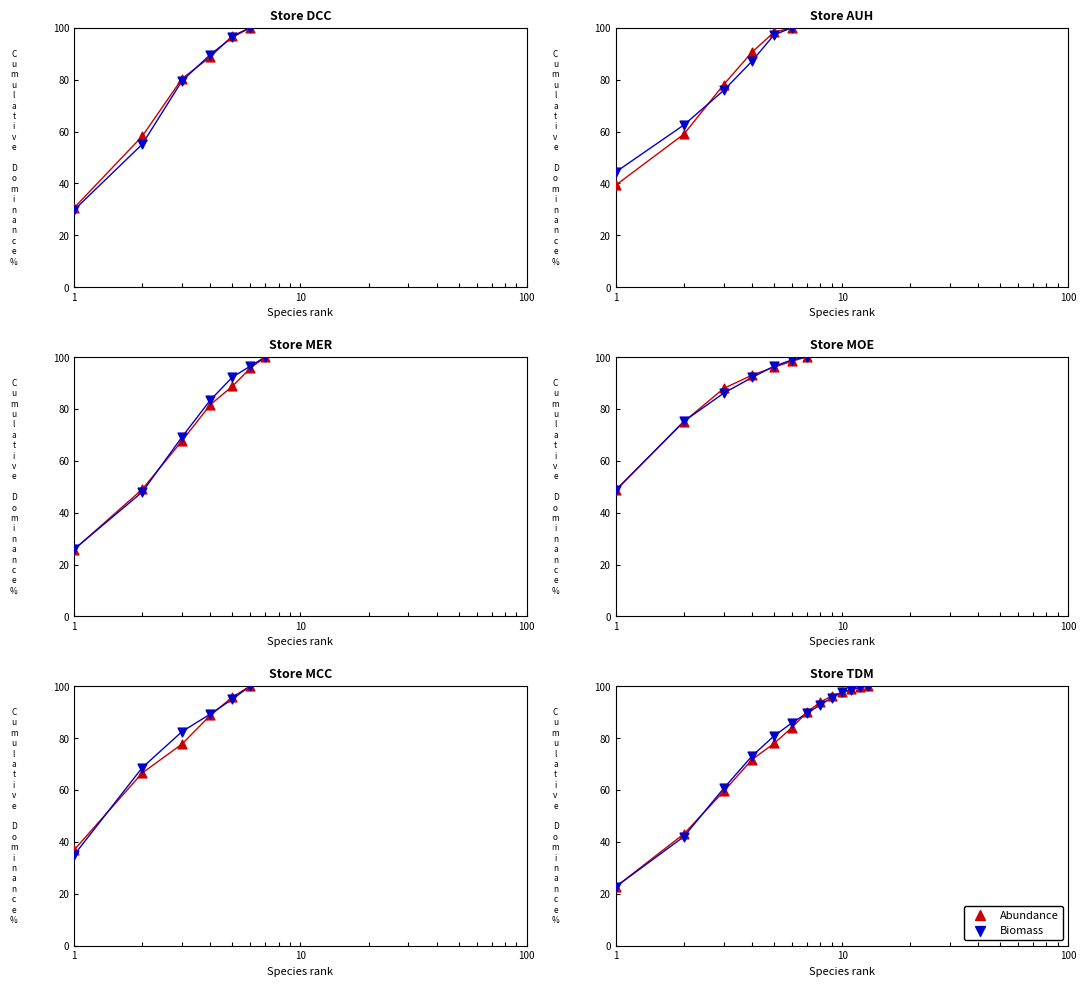

Which series has the largest Y range (max minus min)?

Abundance